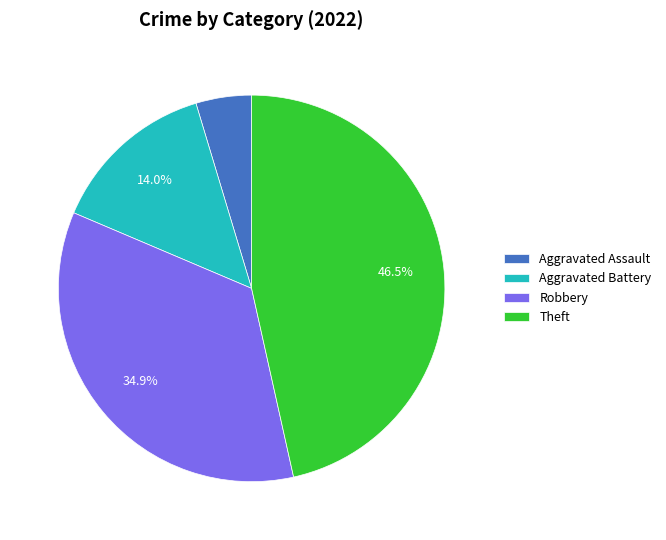

What is the ratio of the value at Aggravated Assault to the value at Robbery?

0.1